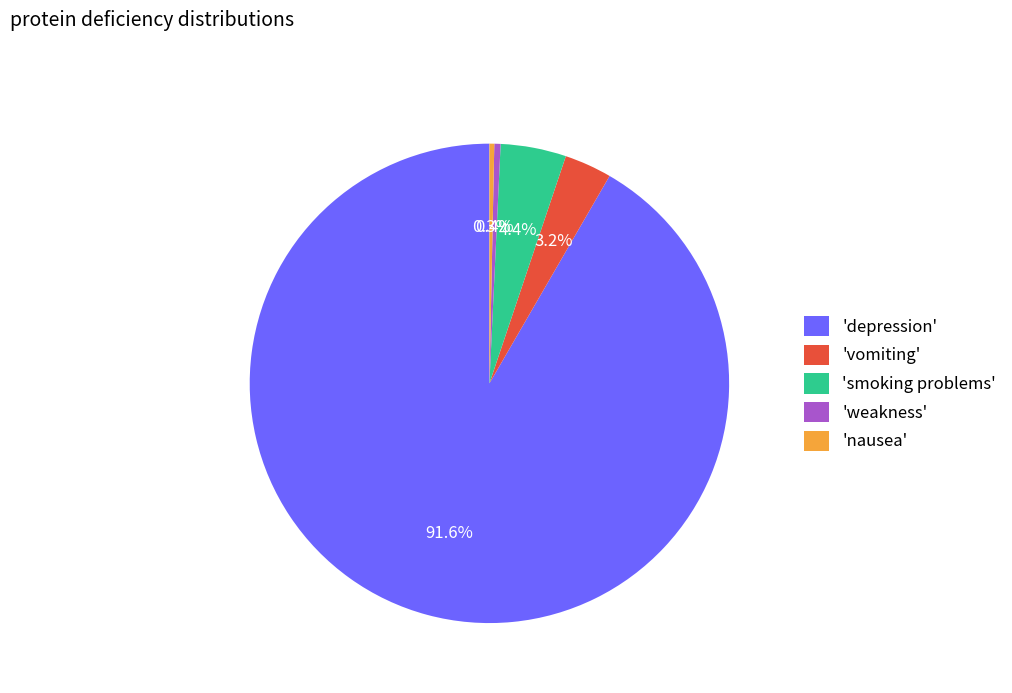

Which has a higher value, 'depression' or 'nausea'?

'depression'